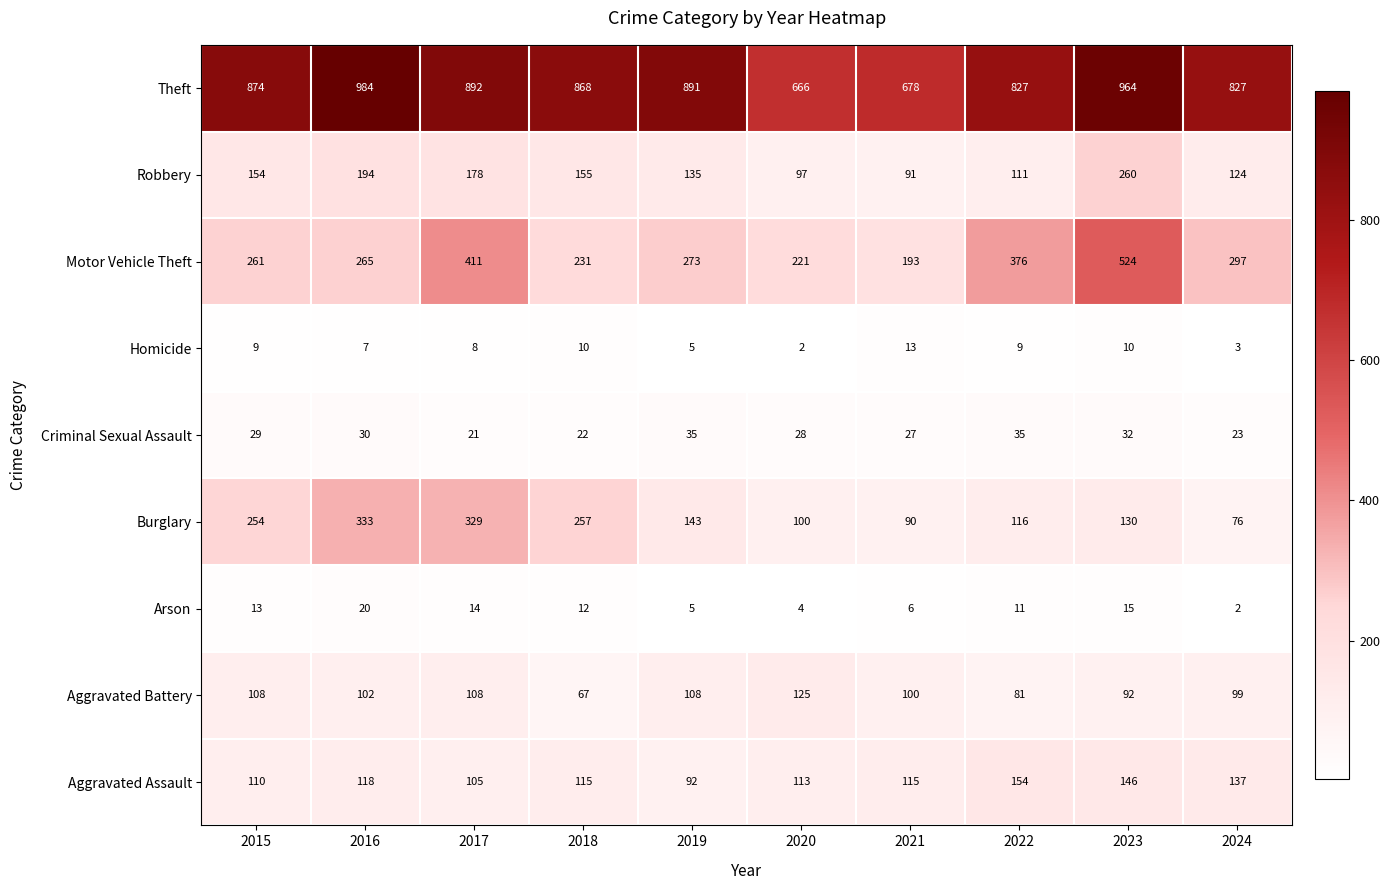

What is the greatest value displayed?

984